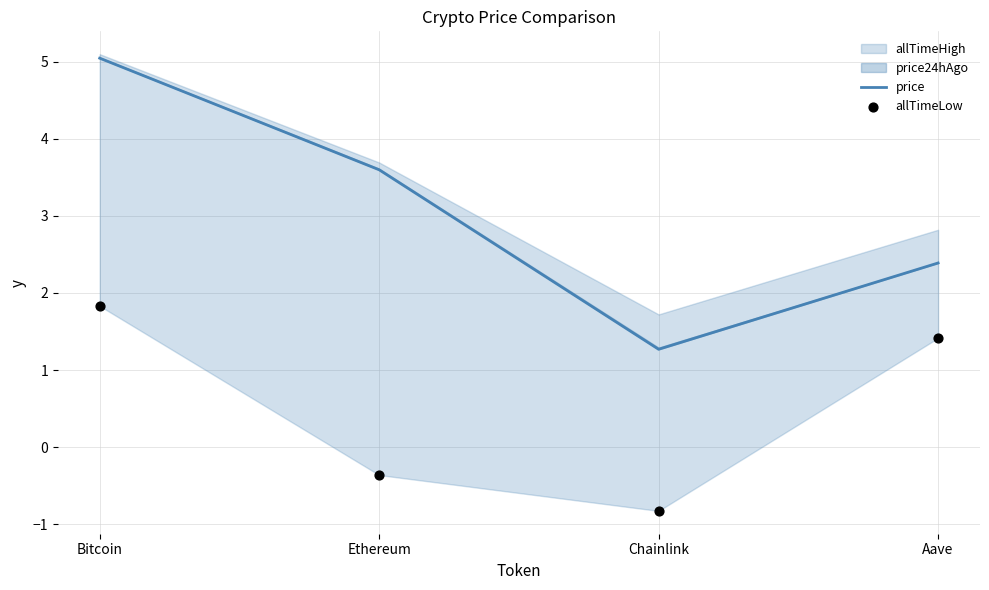

At how many categories does at least one series exceed 3?

2